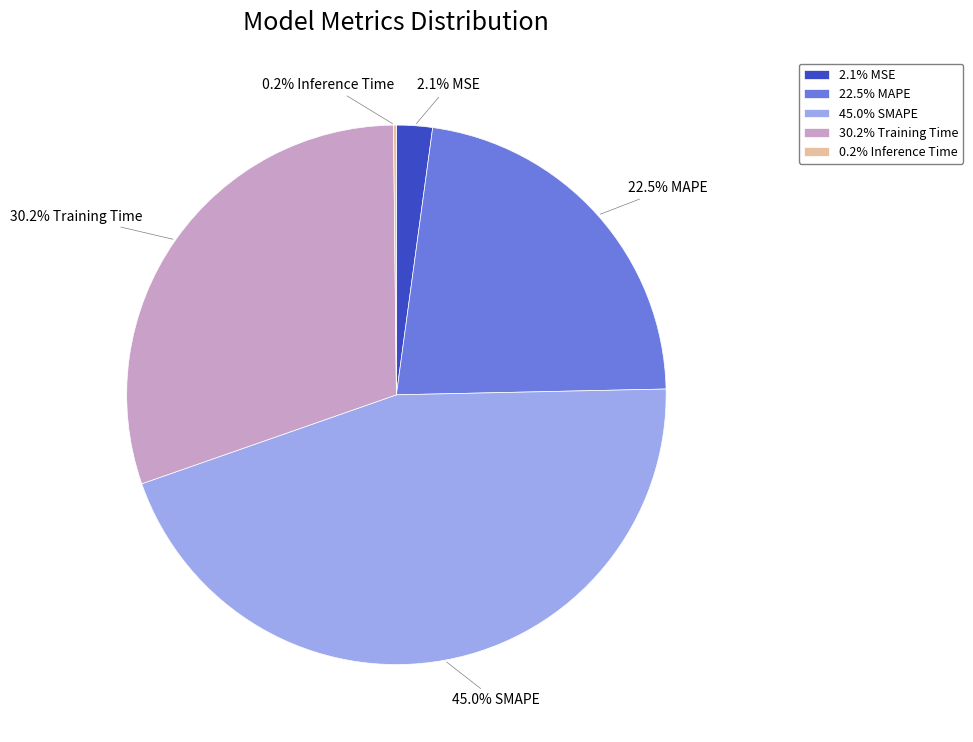

What is the ratio of the value at 30.2% Training Time to the value at 45.0% SMAPE?

0.7